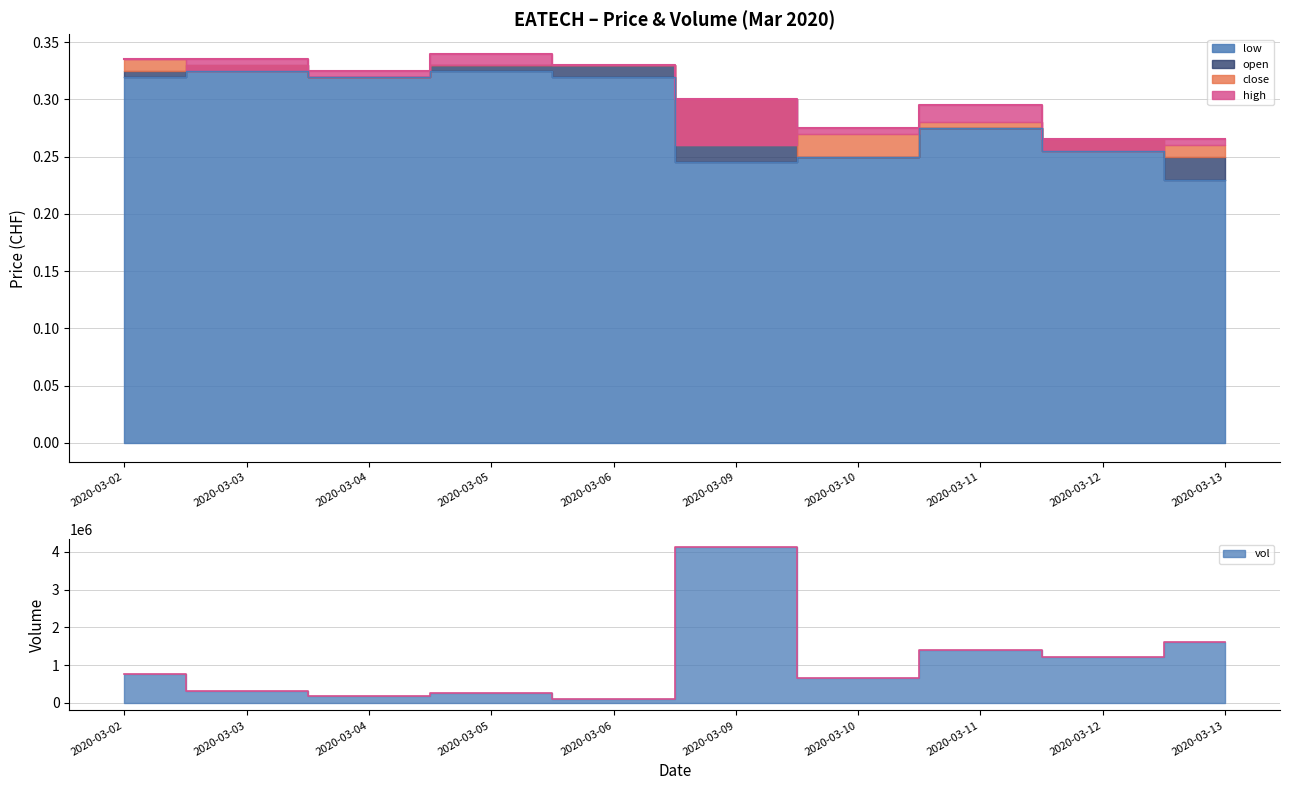

True or false: high has a value of 0.3 at 2020-03-05.

True